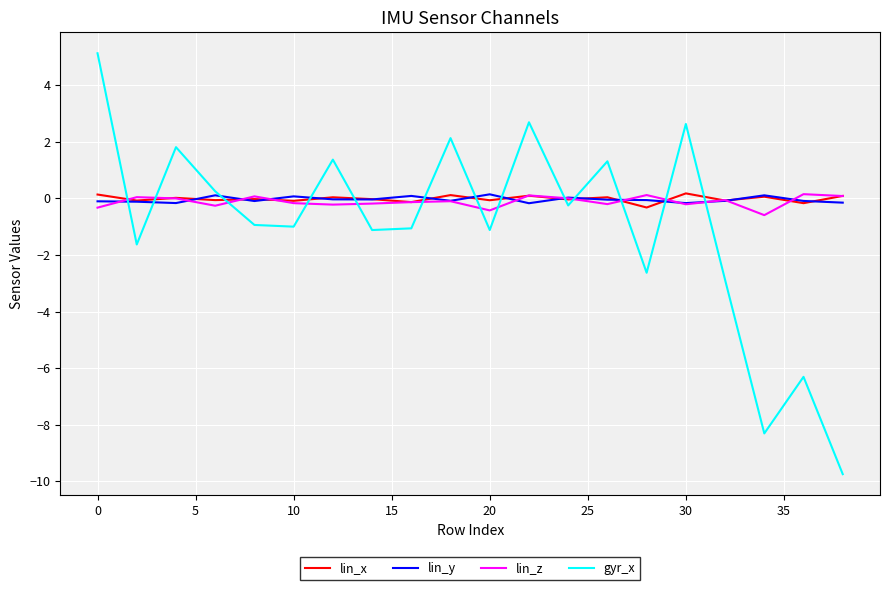

What is the highest value of the gyr_x series?

5.1